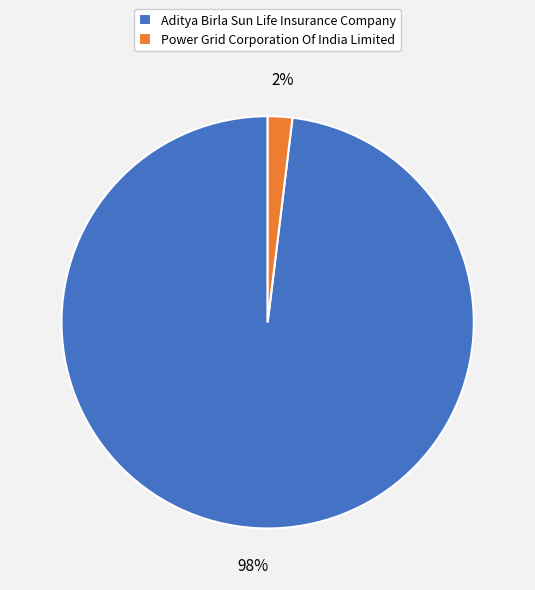

How many segments does this pie chart have?

2